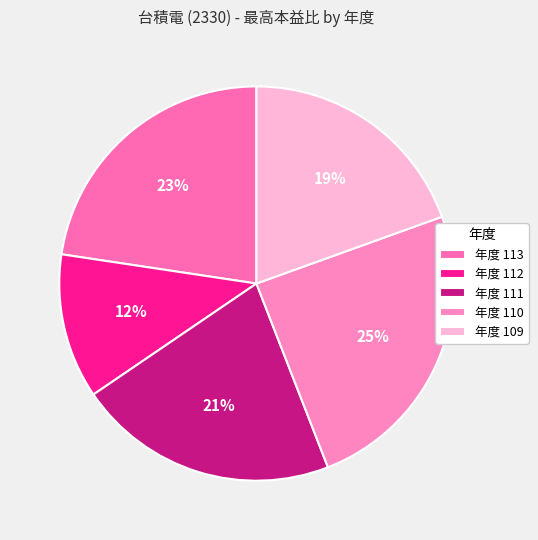

To the nearest percent, what is the difference between the largest and smallest slice percentages?

13%